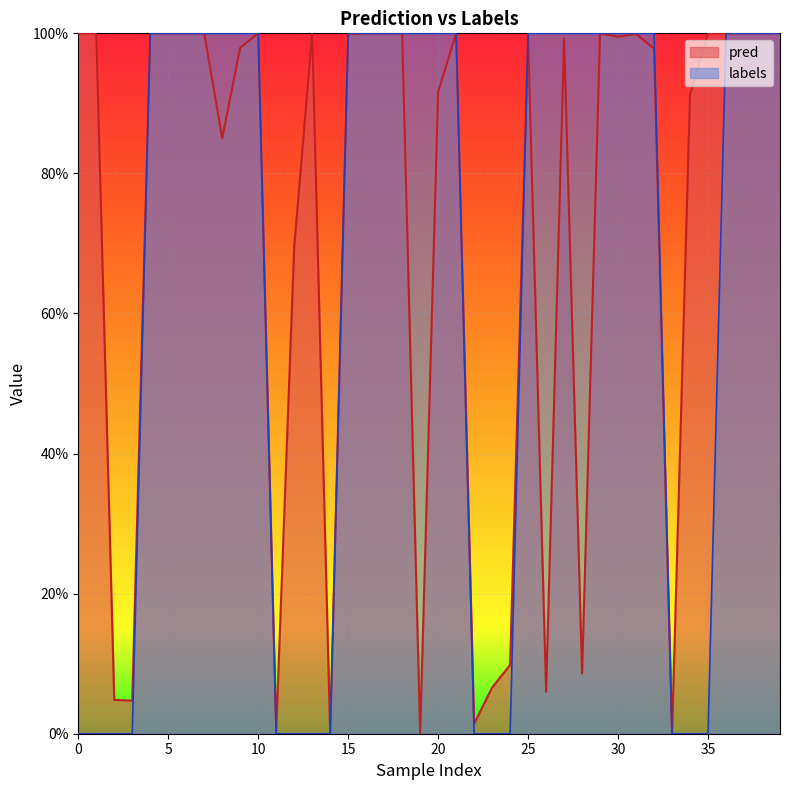

Reading right to left, list all the values displayed in this chart.

pred: 1.0	1.0	1.0	1.0	1.0	0.9	0.0	1.0	1.0	1.0	1.0	0.1	1.0	0.1	1.0	0.1	0.1	0.0	1.0	0.9	0.0	1.0	1.0	1.0	1.0	0.0	1.0	0.7	0.0	1.0	1.0	0.9	1.0	1.0	1.0	1.0	0.0	0.0	1.0	1.0
labels: 1.0	1.0	1.0	1.0	0.0	0.0	0.0	1.0	1.0	1.0	1.0	1.0	1.0	1.0	1.0	0.0	0.0	0.0	1.0	1.0	1.0	1.0	1.0	1.0	1.0	0.0	0.0	0.0	0.0	1.0	1.0	1.0	1.0	1.0	1.0	1.0	0.0	0.0	0.0	0.0